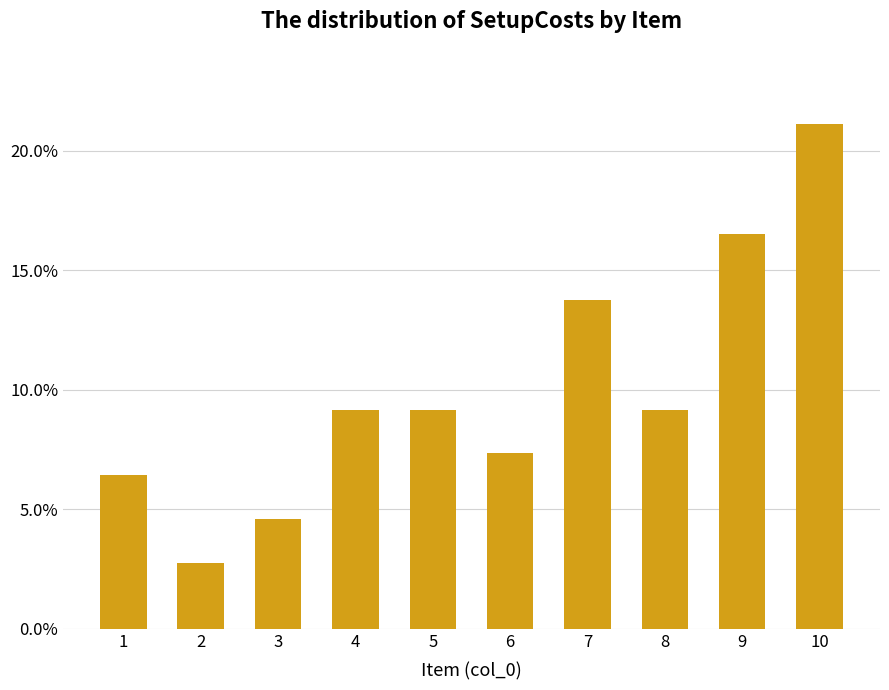

What is the change in value from 1 to 9?

+0.1